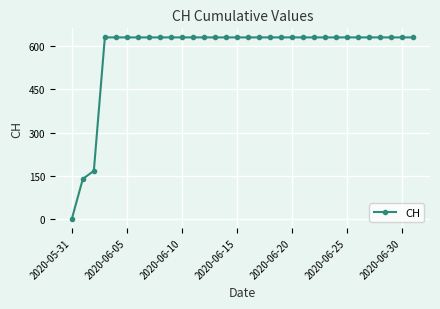

Reading right to left, extract all data points from this chart.

631	631	631	631	631	631	631	631	631	631	631	631	631	631	631	631	631	631	631	631	631	631	631	631	631	631	631	631	631	167	139	0